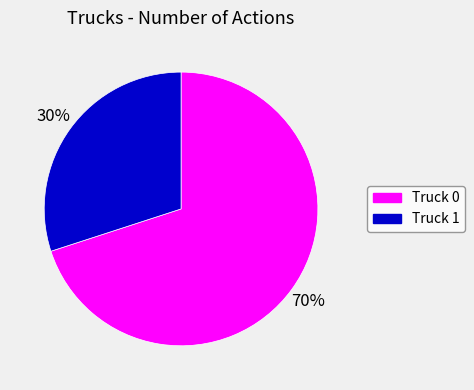

To the nearest percent, what is the average slice percentage?

50%